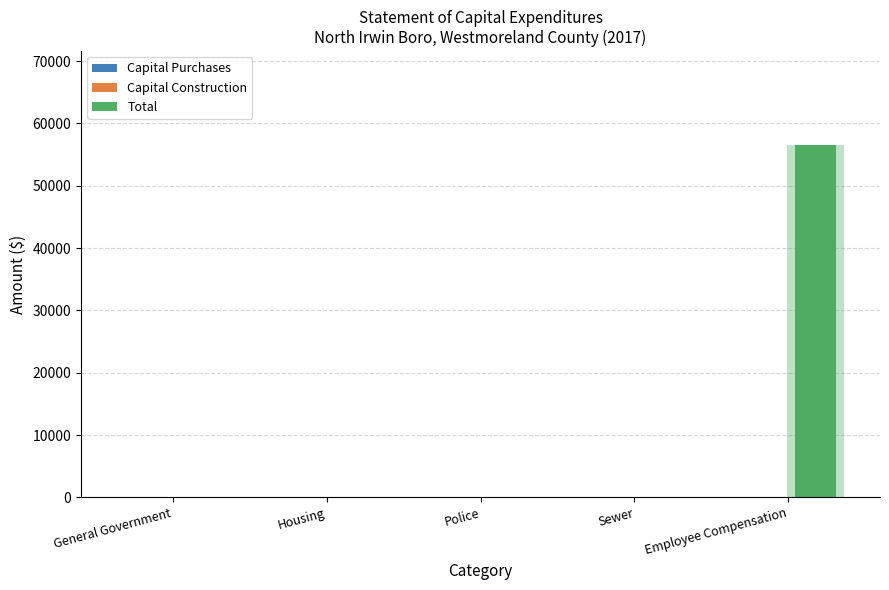

Between Police and General Government, which is larger?

Police